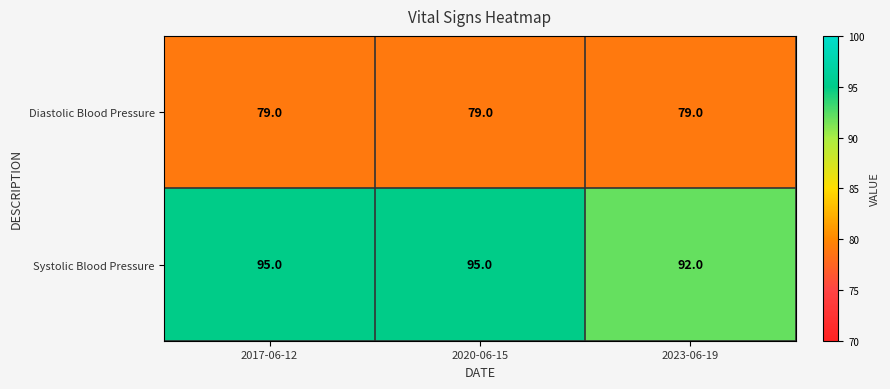

At which label is Systolic Blood Pressure closest to 93?

2023-06-19